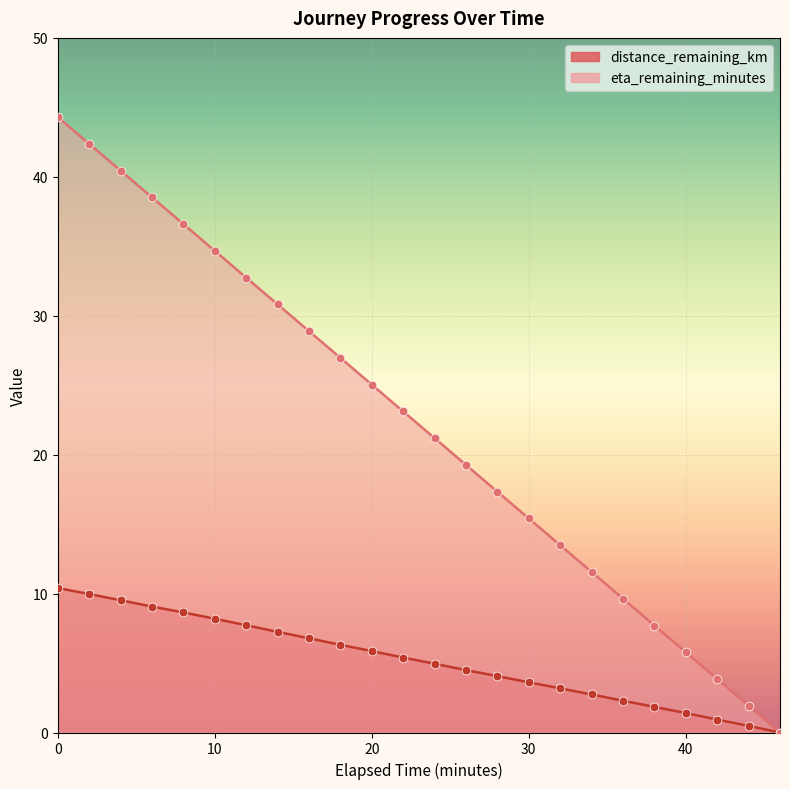

What are all the series names shown in the legend?

distance_remaining_km, eta_remaining_minutes